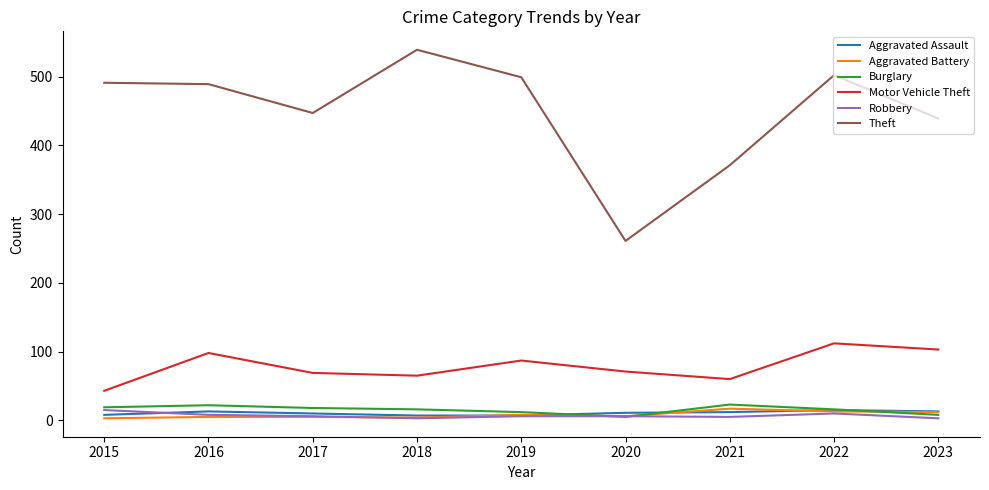

Which series has the largest total across all categories?

Theft